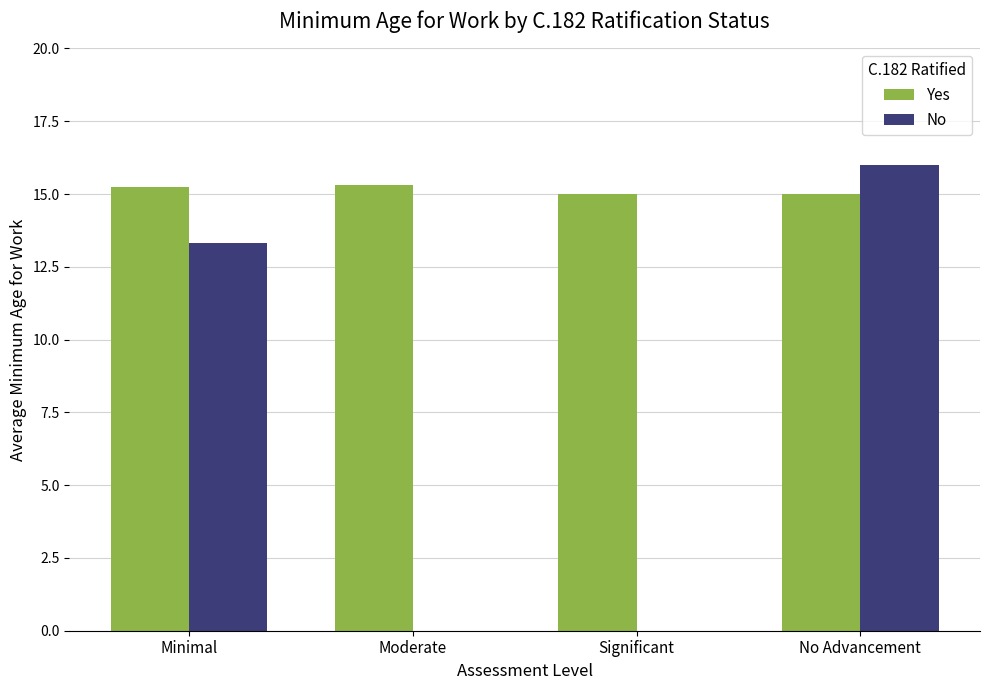

Are the bars grouped side by side (vs. stacked)?

Yes